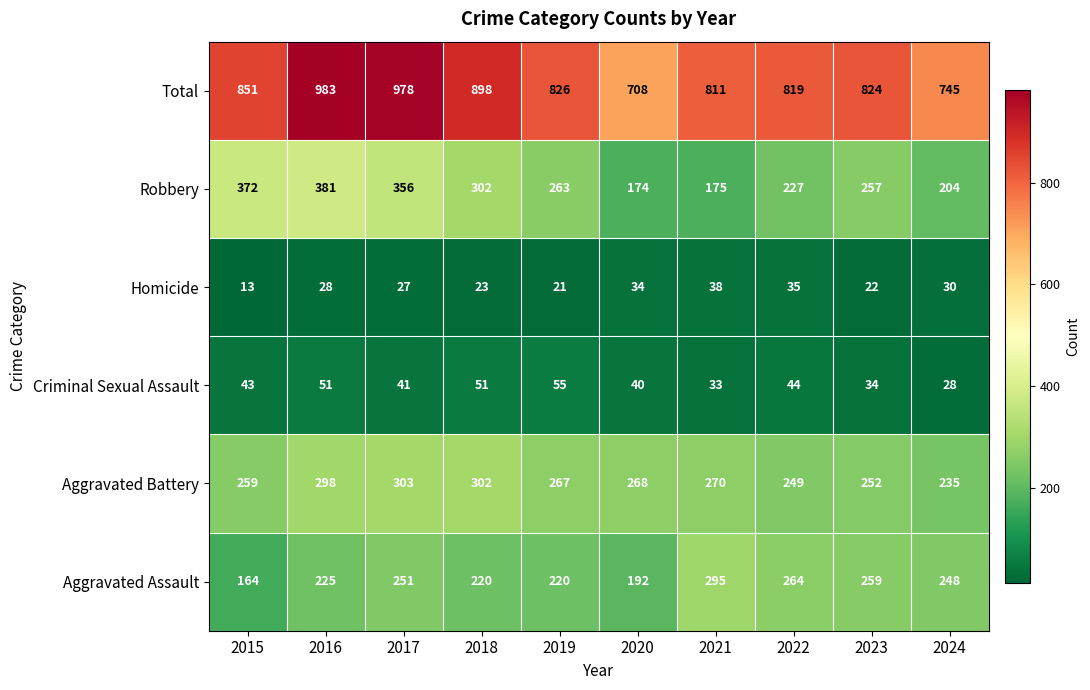

What is the sum of the Homicide values at 2020 and 2024?

64